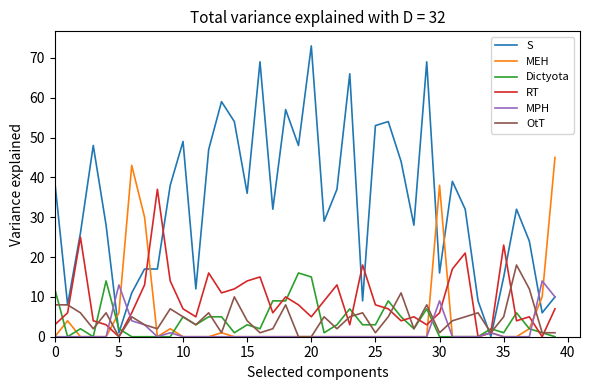

What is the greatest value displayed?

73